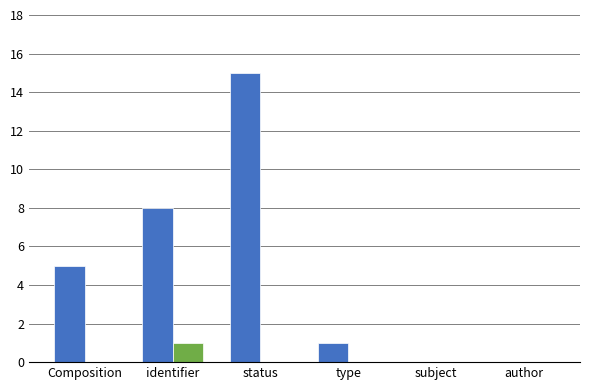

What is the greatest value displayed?

15